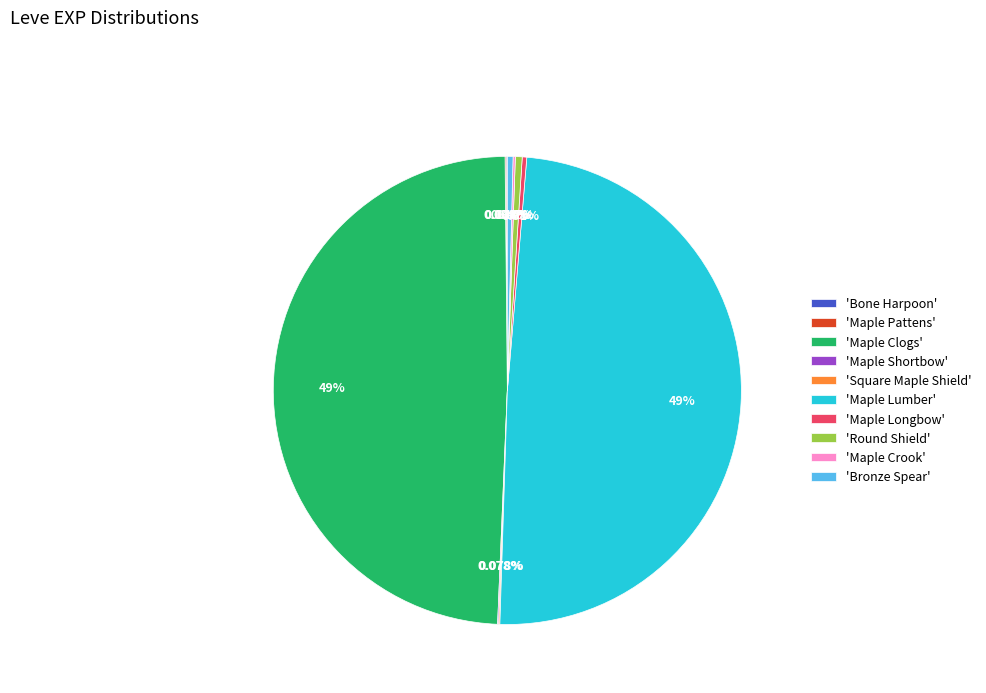

Is the sum of 'Maple Longbow' and 'Round Shield' greater than half?

No